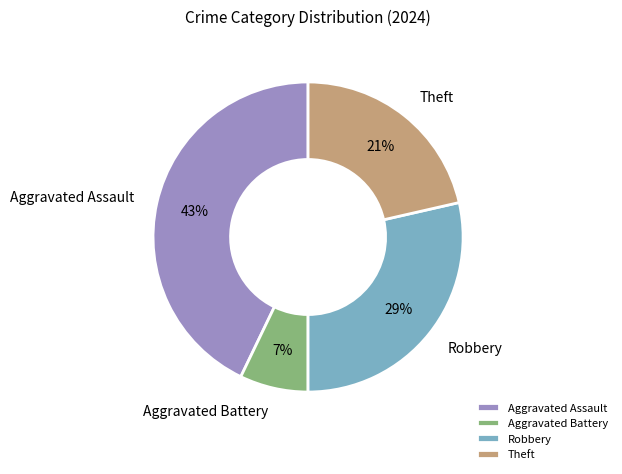

Combined, do Theft and Aggravated Assault account for over 50%?

Yes